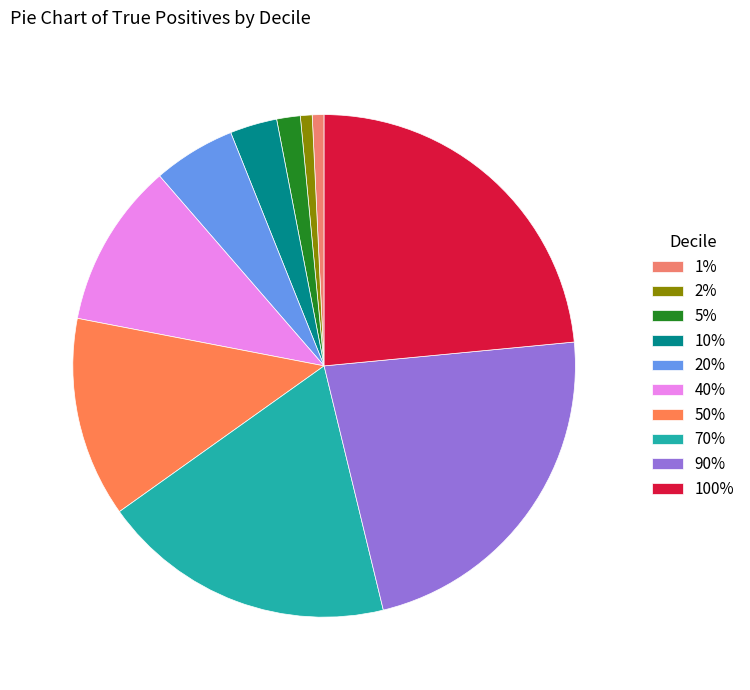

Combined, what portion of the pie is 20% and 90%?

28.0%